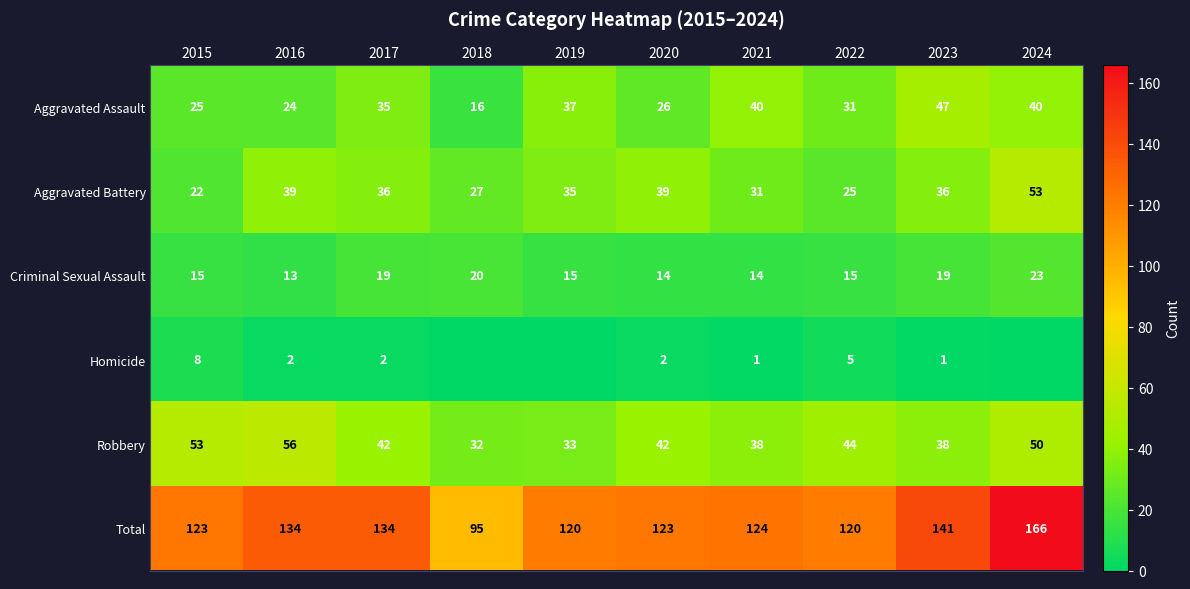

The value of Homicide at 2021 is 1. True or false?

True